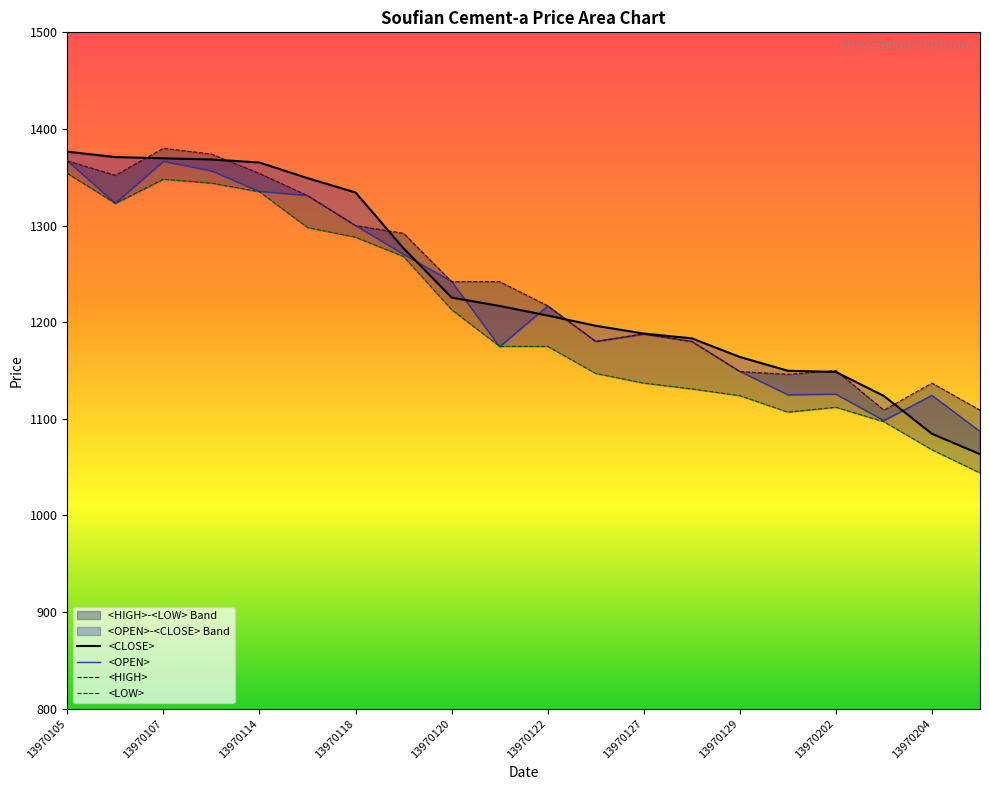

True or false: <OPEN> has a value of 1180.2 at 11.

True